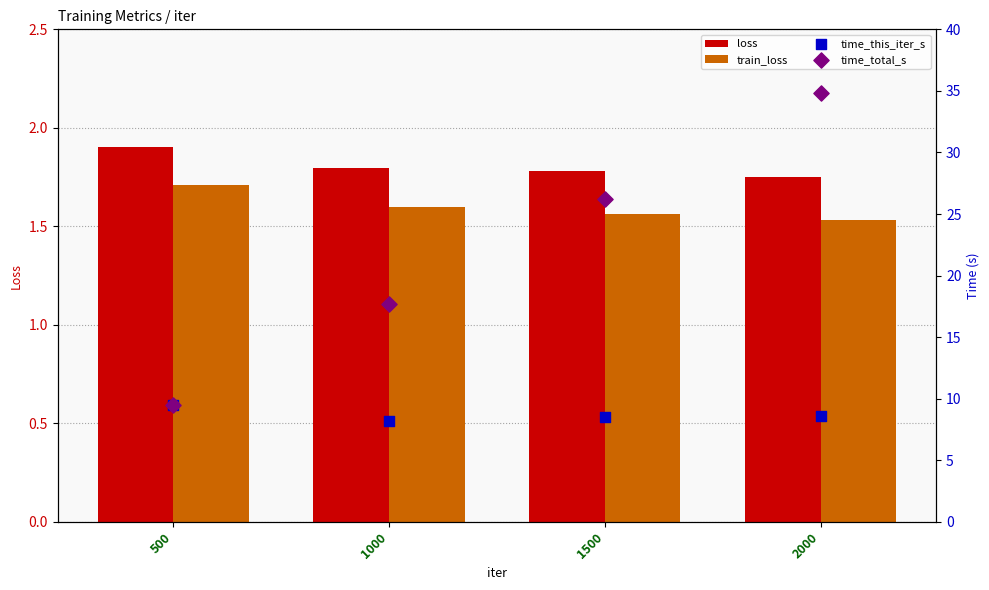

At how many categories does at least one series exceed 28?

1